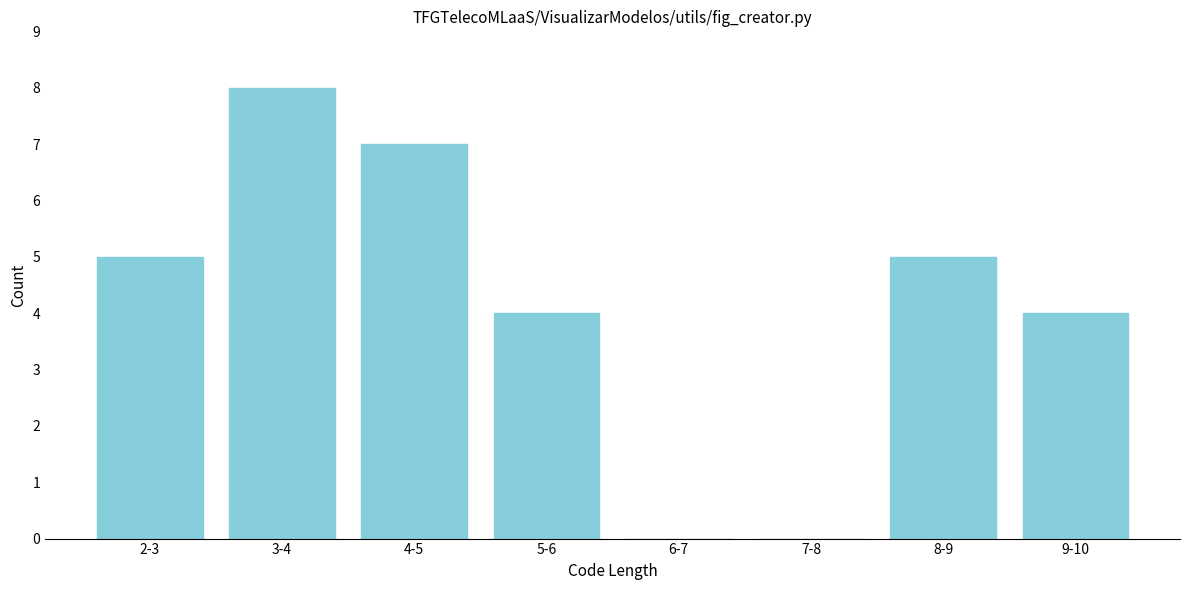

Reading left to right, what are all the values shown in this chart?

2-3=5	3-4=8	4-5=7	5-6=4	6-7=0	7-8=0	8-9=5	9-10=4